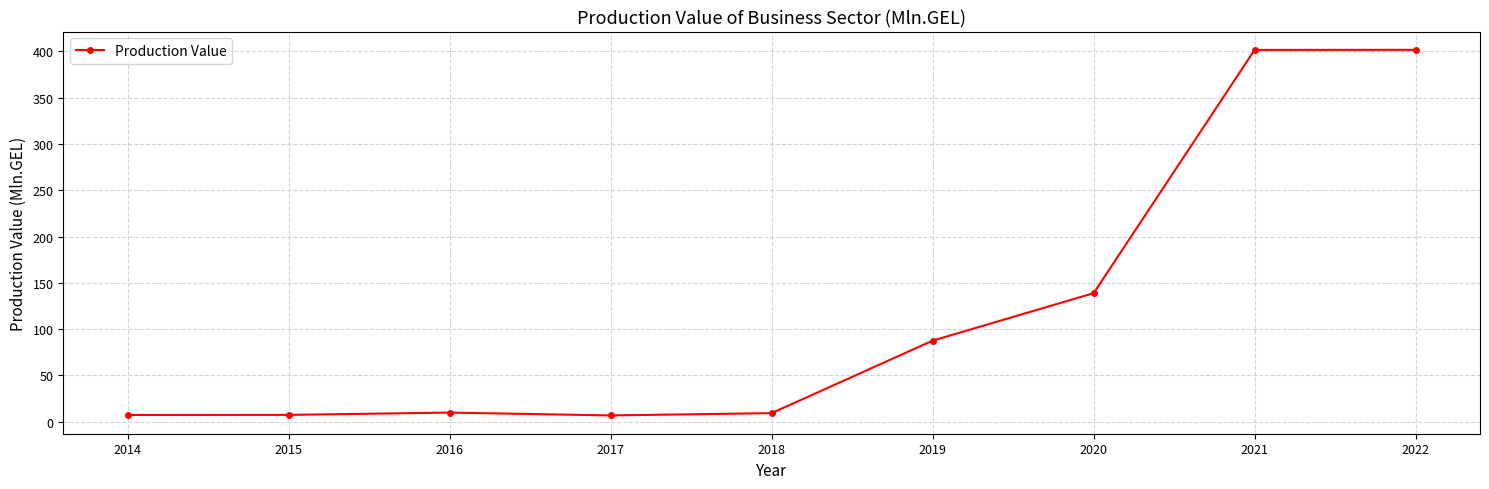

What is the value of the 4th point from the left?

6.7